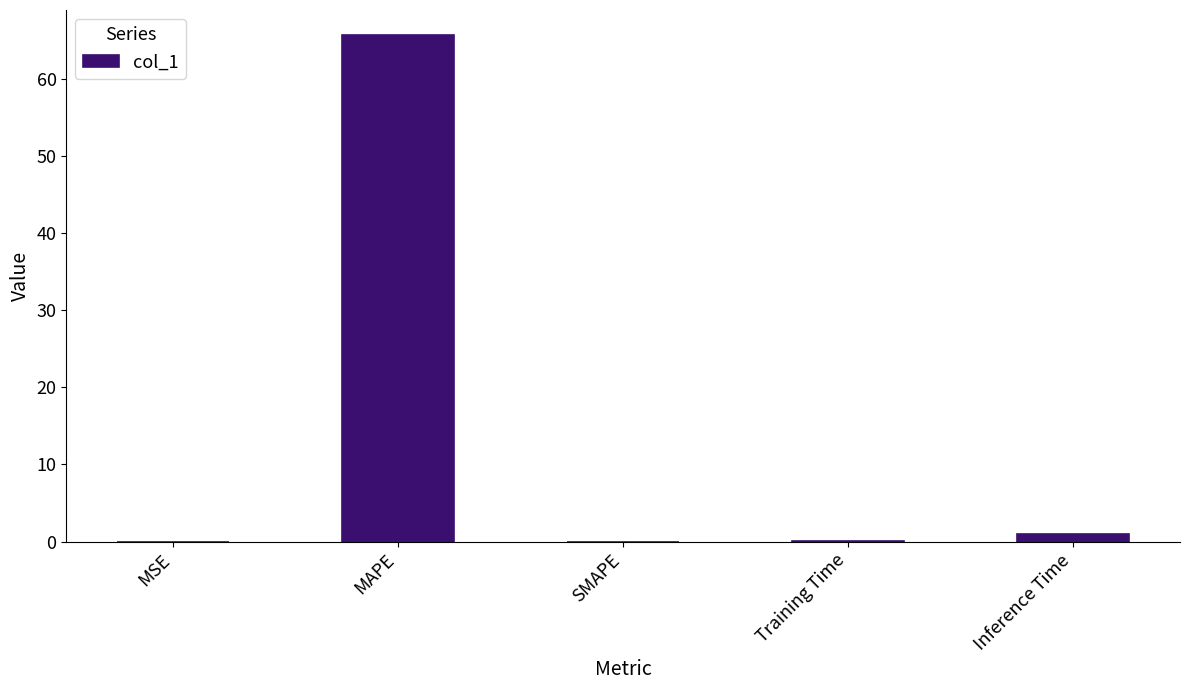

What is the sum of all values?

66.6